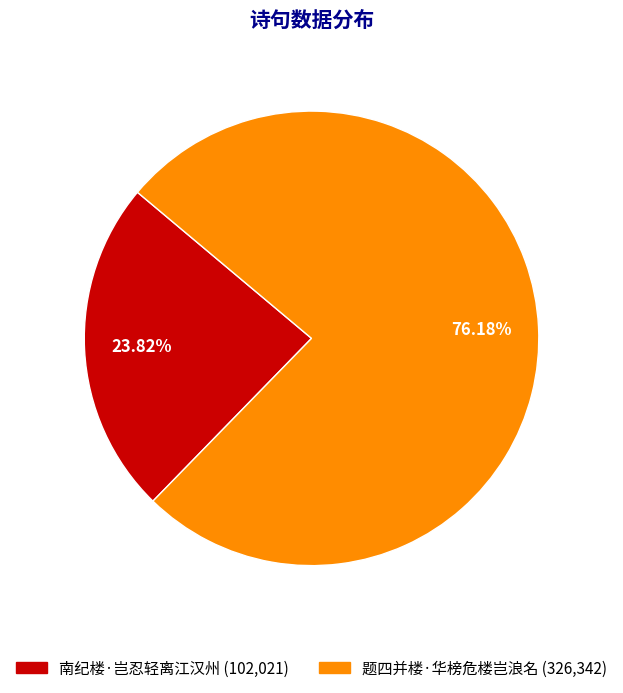

Is it true that 南纪楼·岂忍轻离江汉州 is 37% of the pie?

False